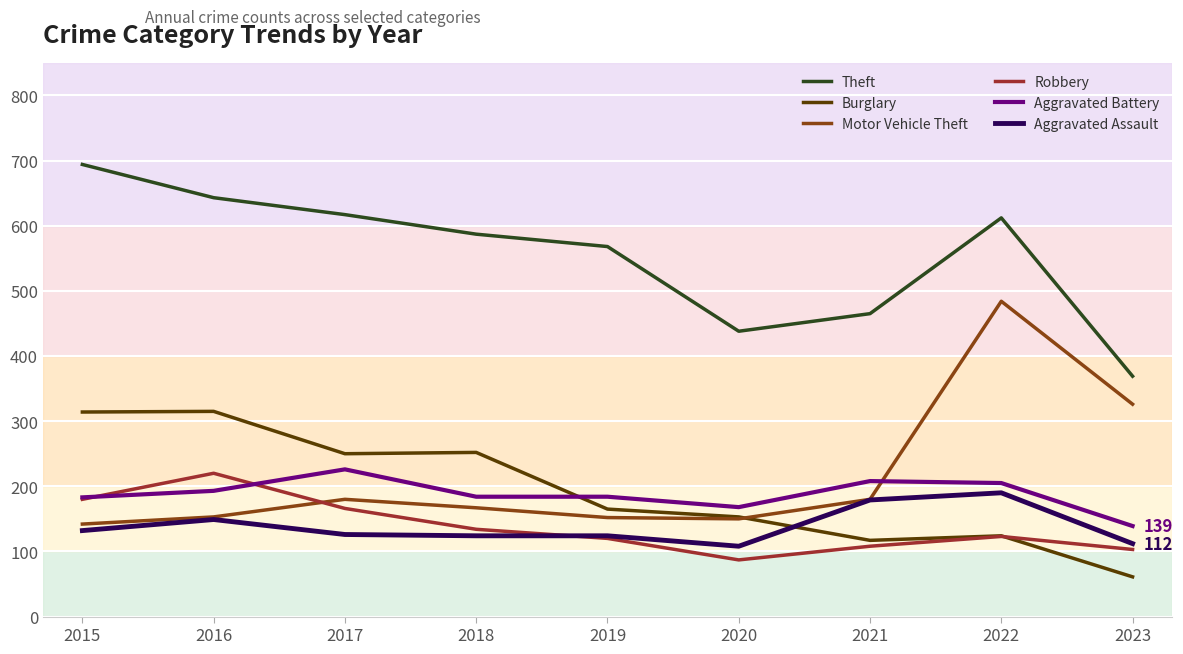

Does the chart display data point markers on the line(s)?

No